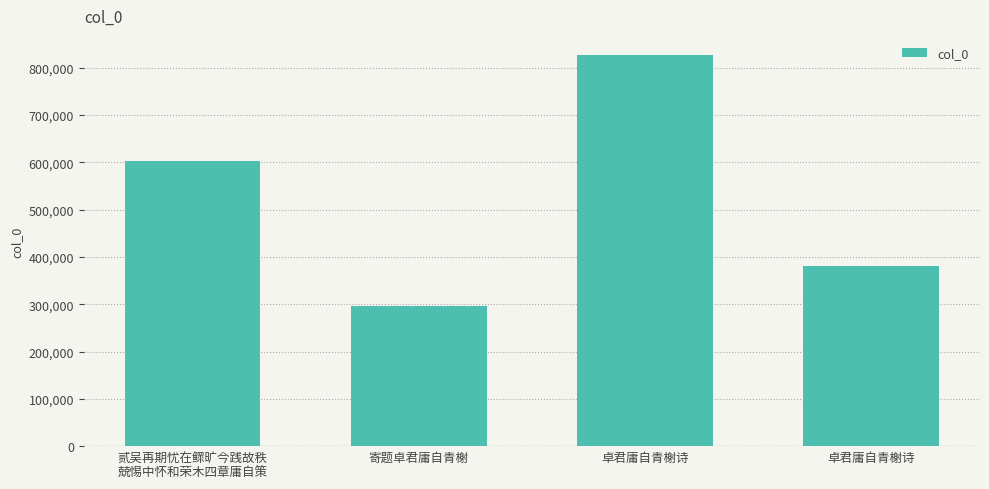

The chart shows a value of 296180 at 寄题卓君庸自青榭. True or false?

True